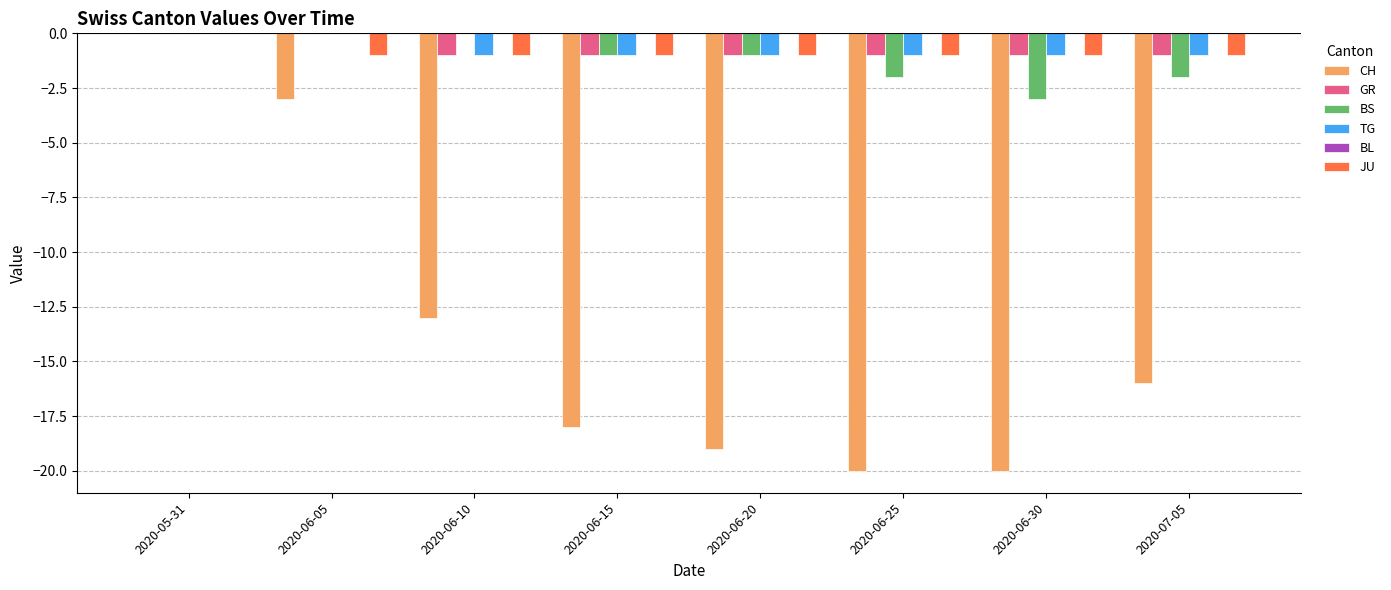

Which series changed the most between 2020-06-15 and 2020-06-25?

CH